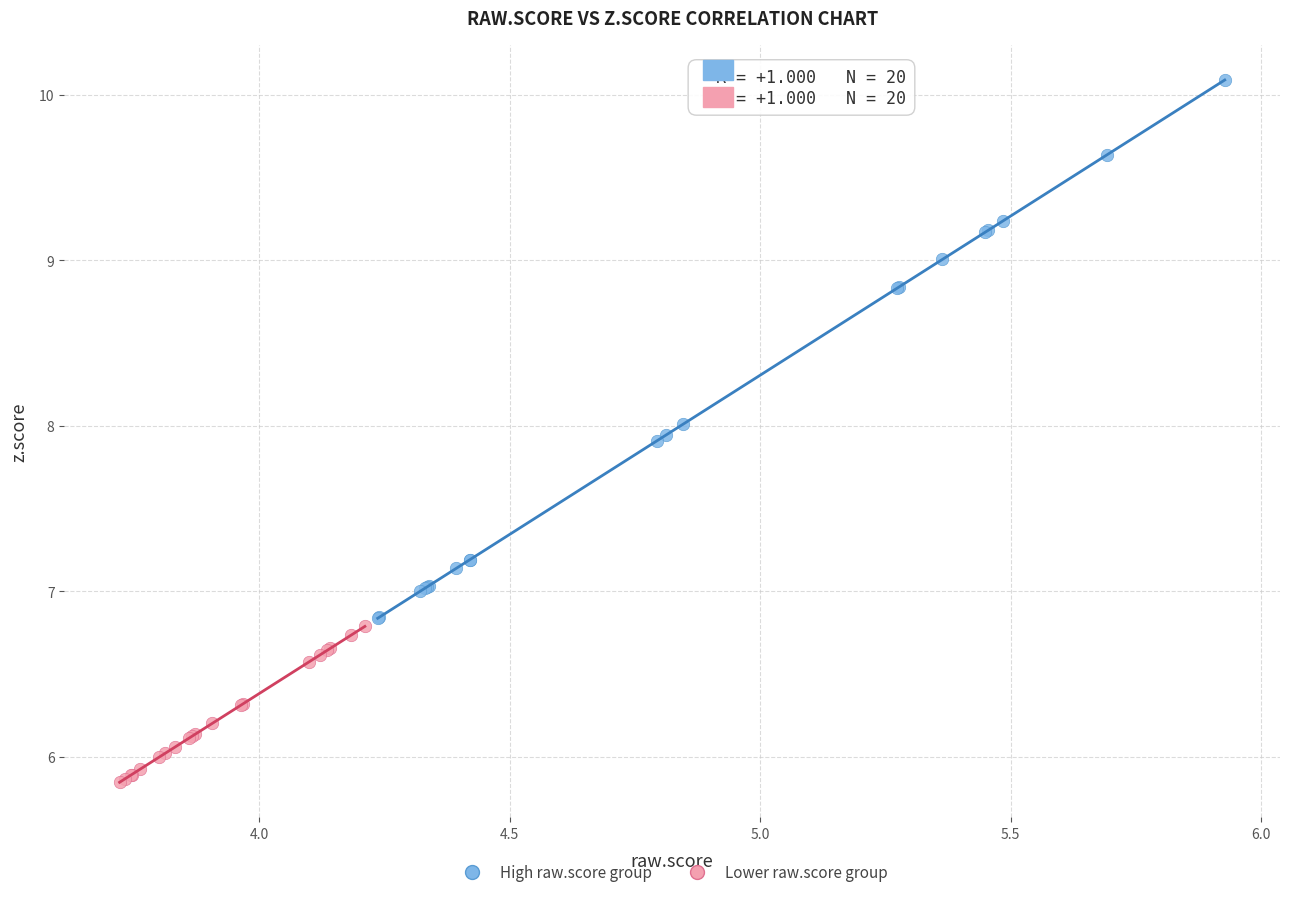

Which series has the widest spread of Y values?

High raw.score group